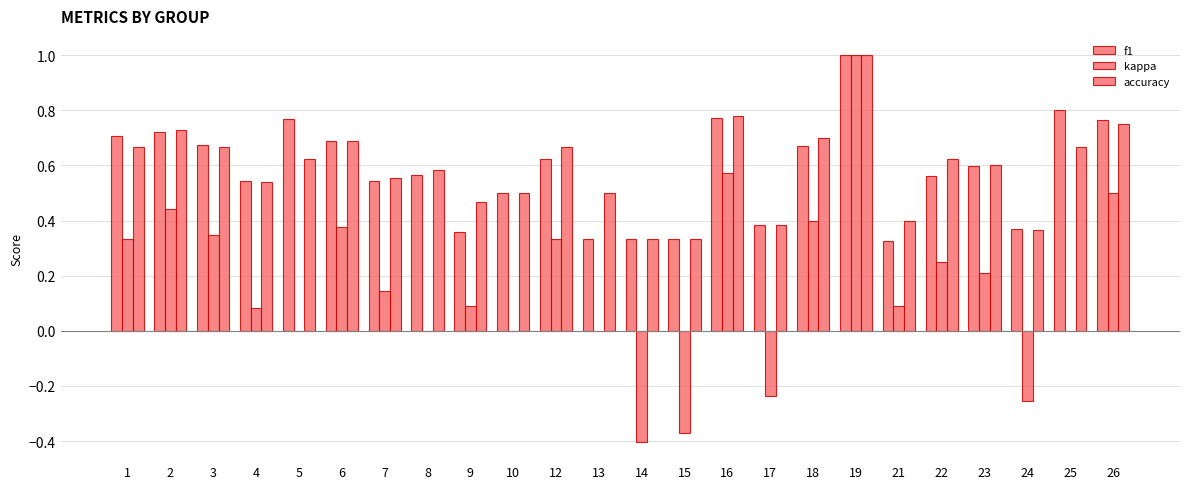

What is the maximum value for f1?

1.0